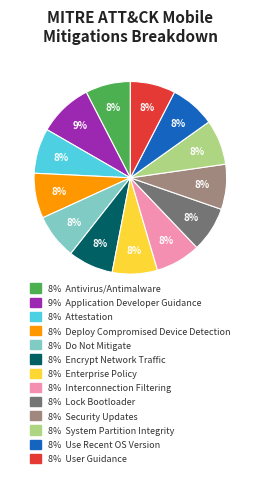

To the nearest percent, what is the average slice percentage?

8%